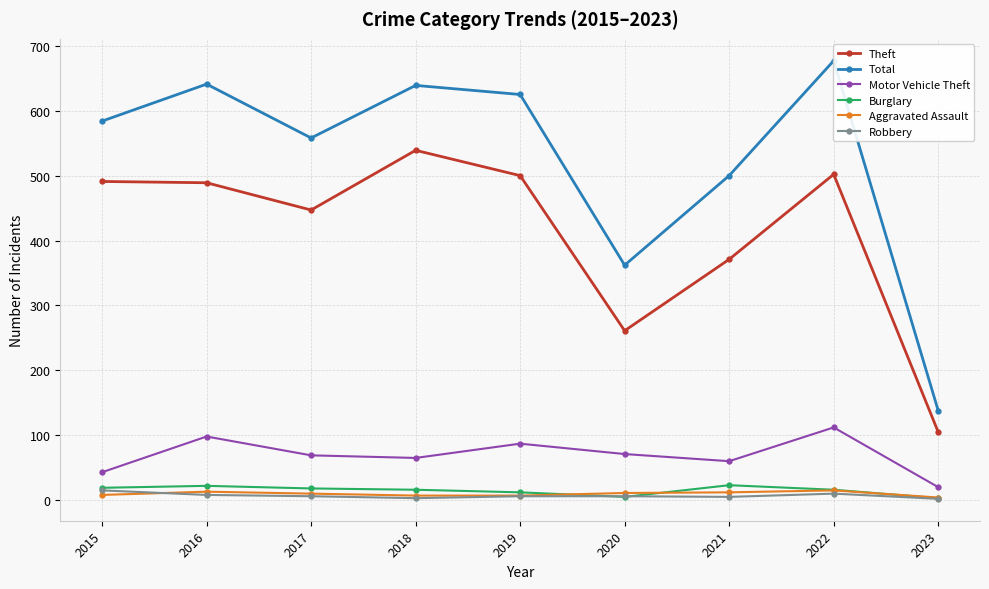

The value of Robbery at 2022 is 10. True or false?

True